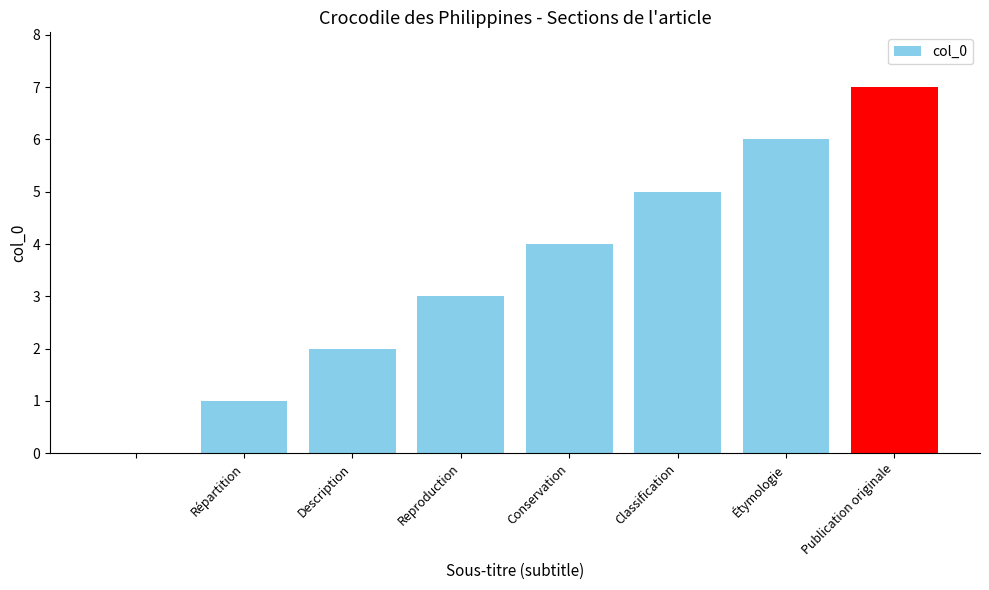

What is the sum of all values?

28